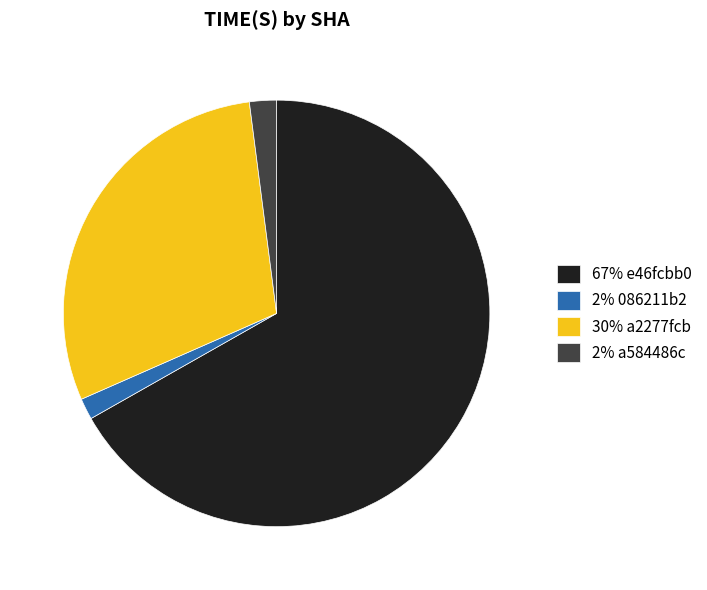

Which category has the biggest portion of the pie?

67% e46fcbb0